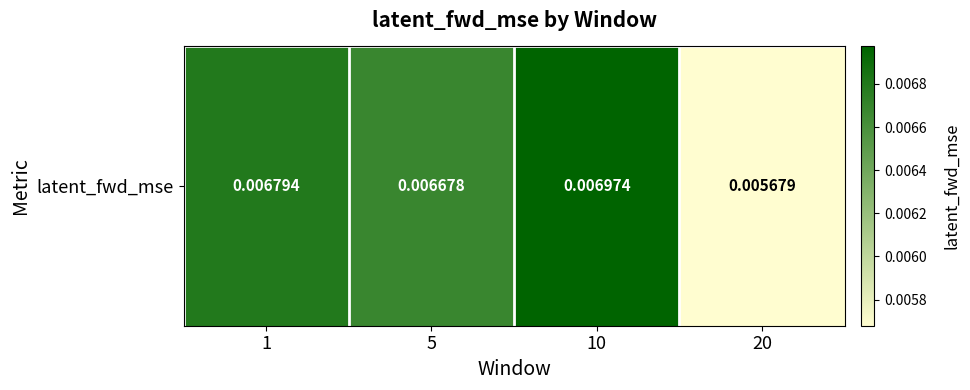

True or false: the data shows 0.0 at 10.

False